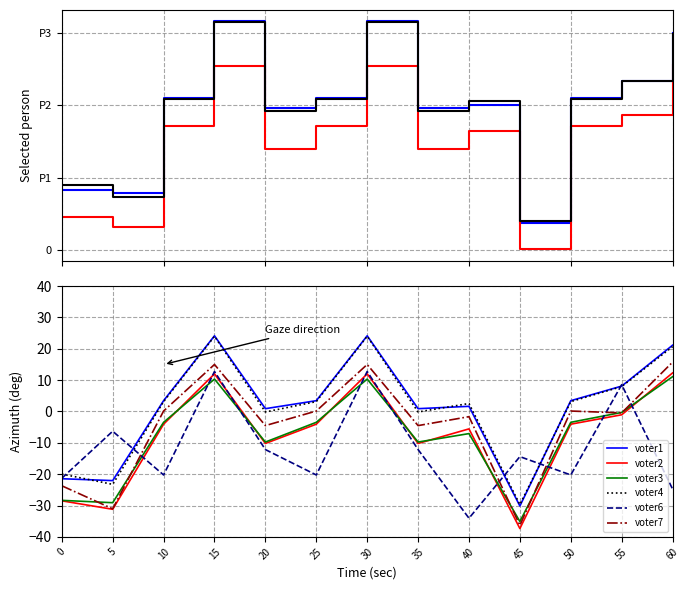

Count the number of data series in this chart.

6